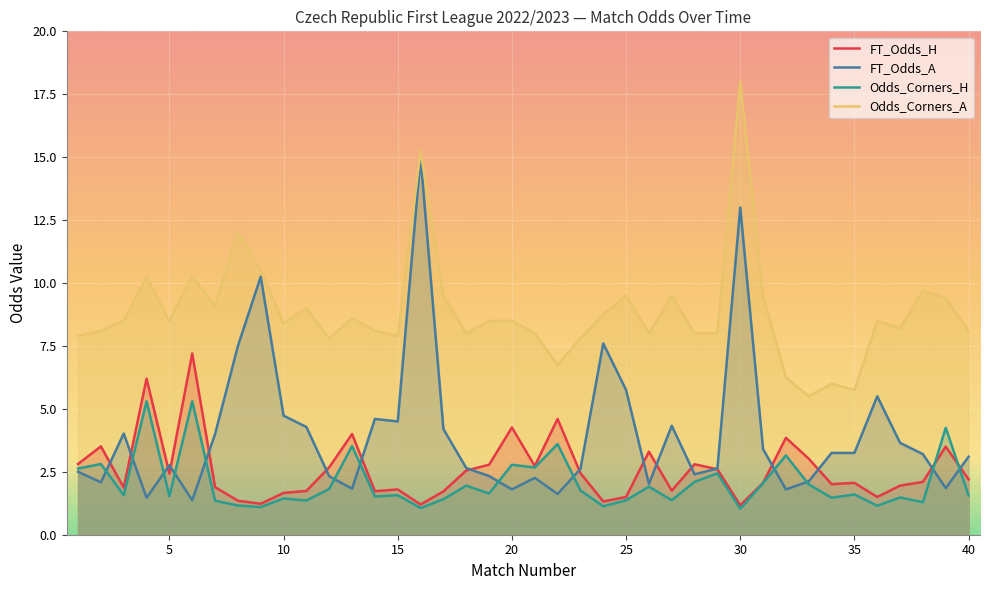

True or false: Odds_Corners_A and FT_Odds_A cross at least once.

False